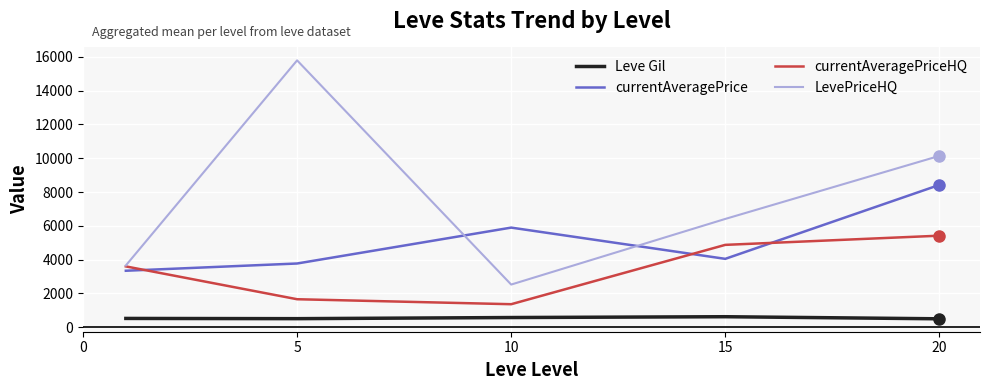

List the series in order of their overall mean, highest first.

LevePriceHQ, currentAveragePrice, currentAveragePriceHQ, Leve Gil